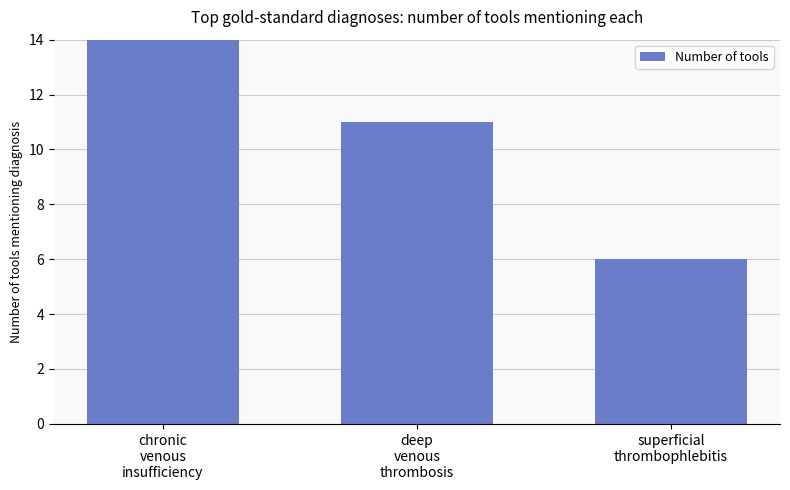

What is the minimum value shown in the chart?

6